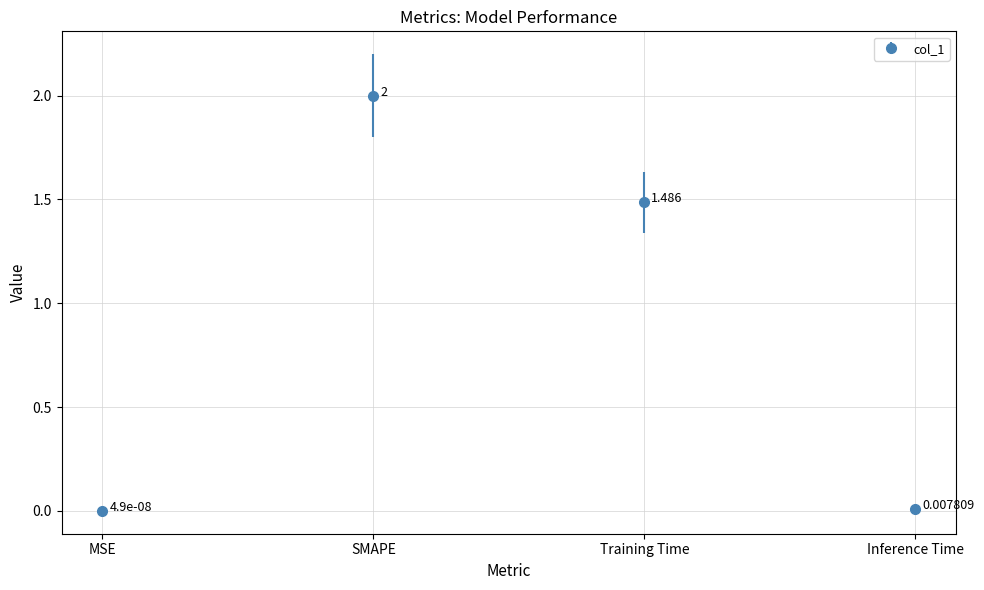

How many data points are above 1?

2